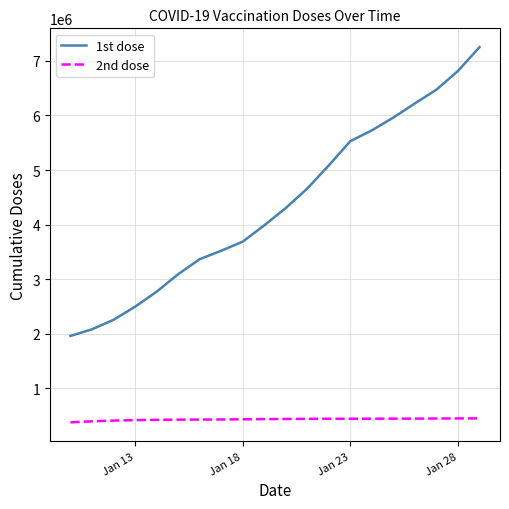

True or false: 1st dose and 2nd dose intersect in this chart.

False